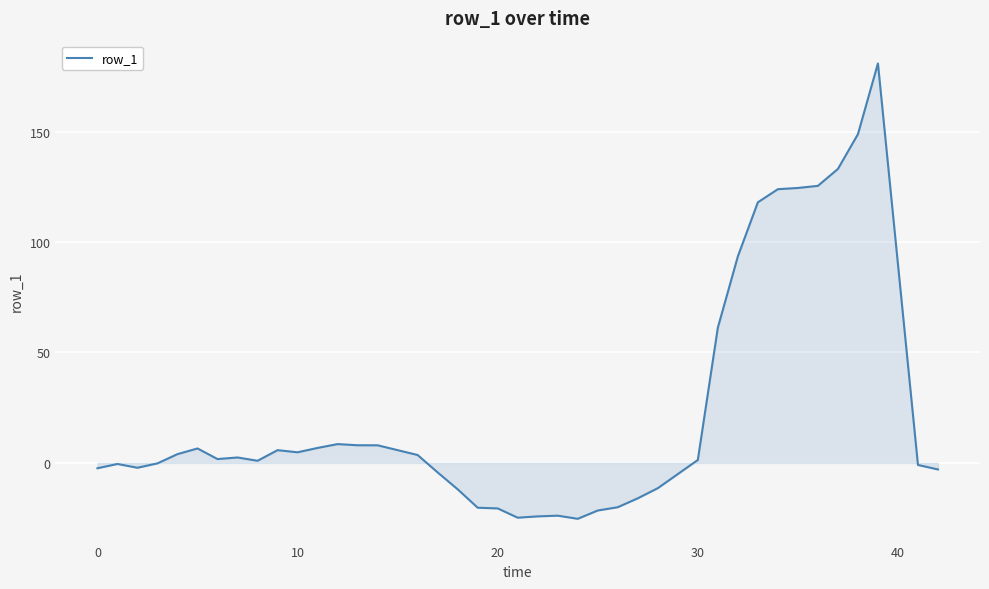

What is the smallest value displayed?

-25.3